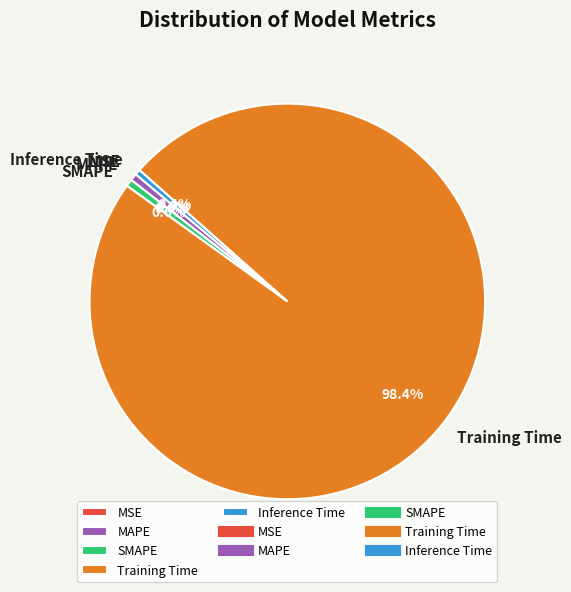

What portion of the pie excludes SMAPE?

99.4%